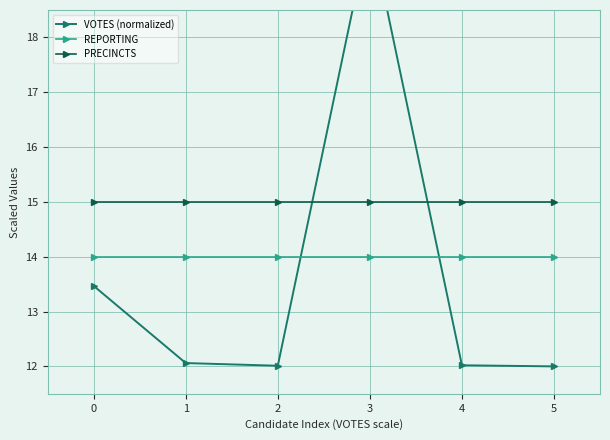

The value of REPORTING at 5 is 23.2. True or false?

False